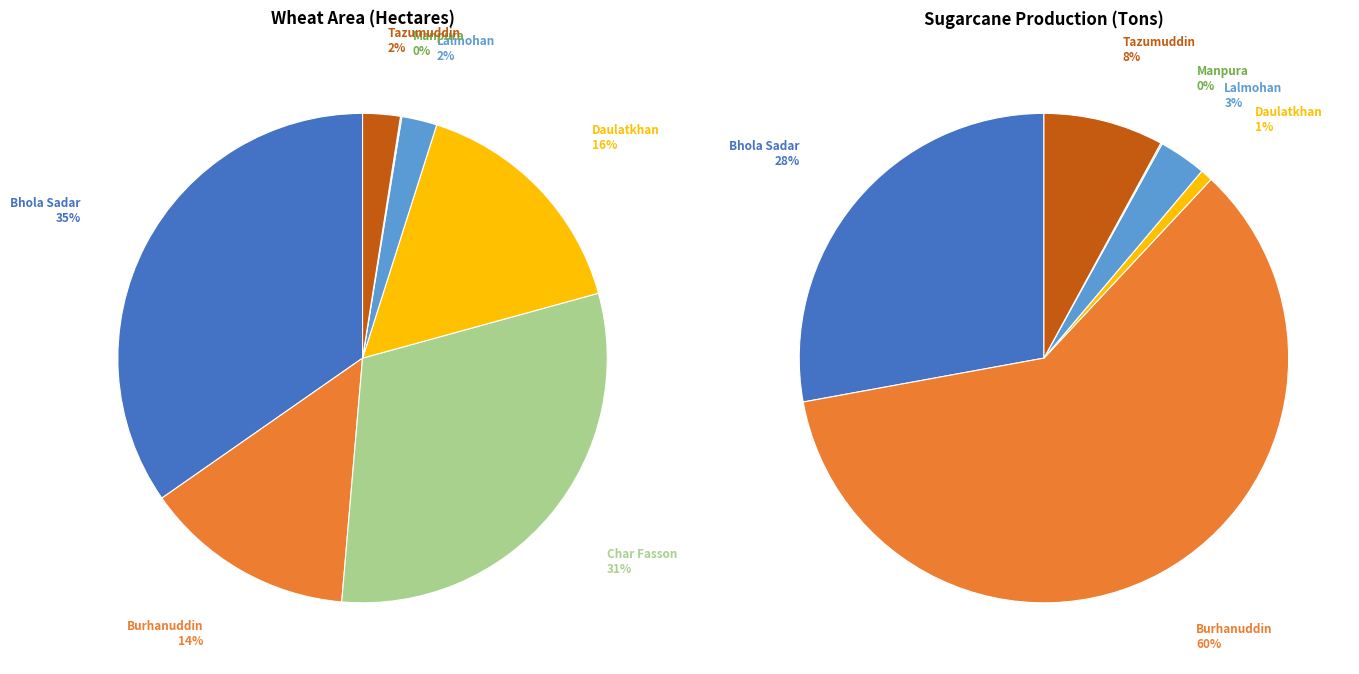

Rank the series by their average value, from lowest to highest.

Wheat - Area, Sugarcane - Production